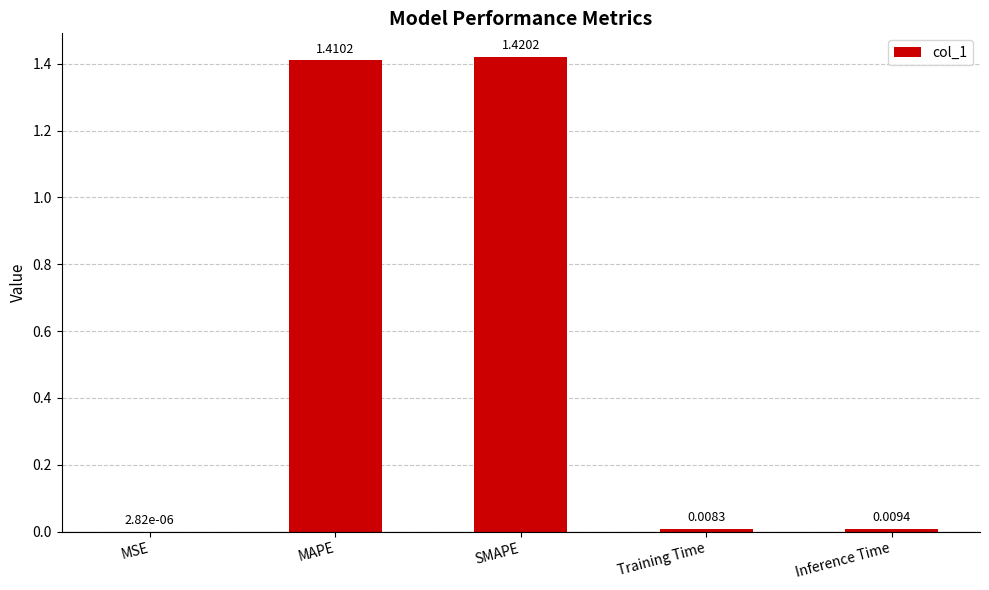

Between Inference Time and MSE, which is larger?

Inference Time